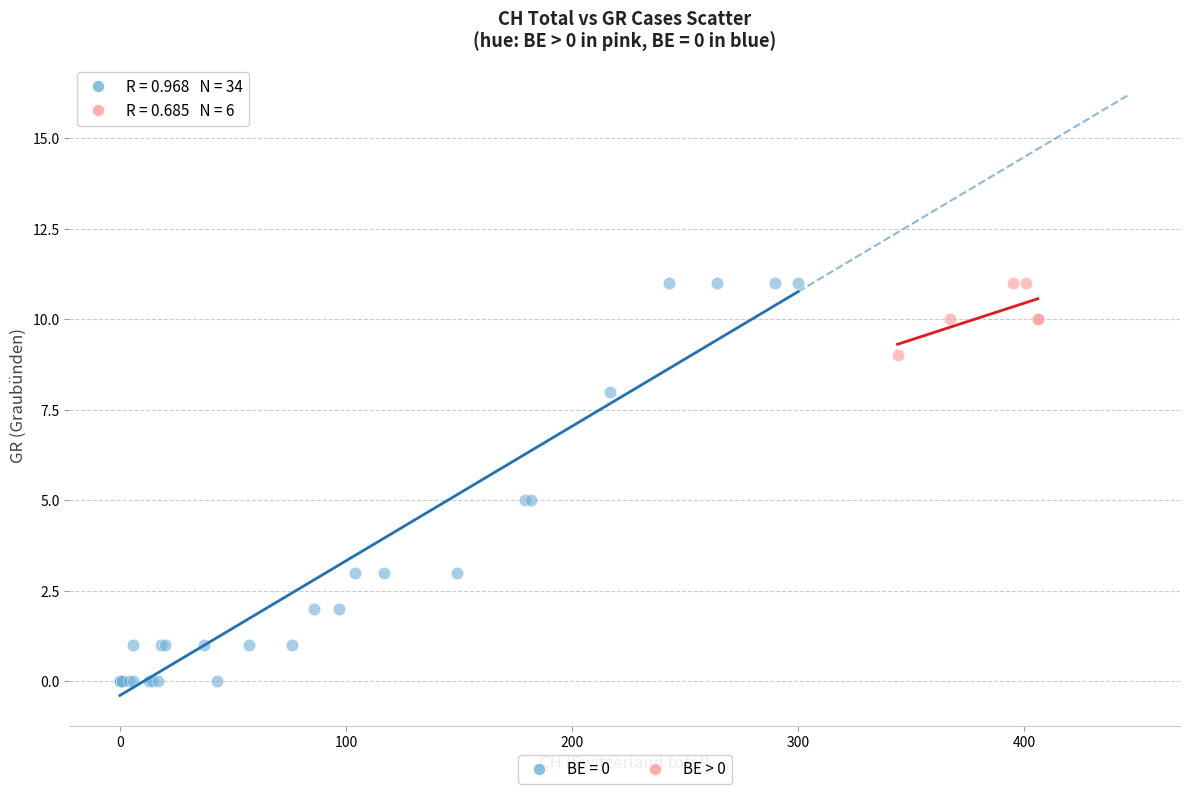

Which series reaches the minimum Y coordinate?

BE = 0